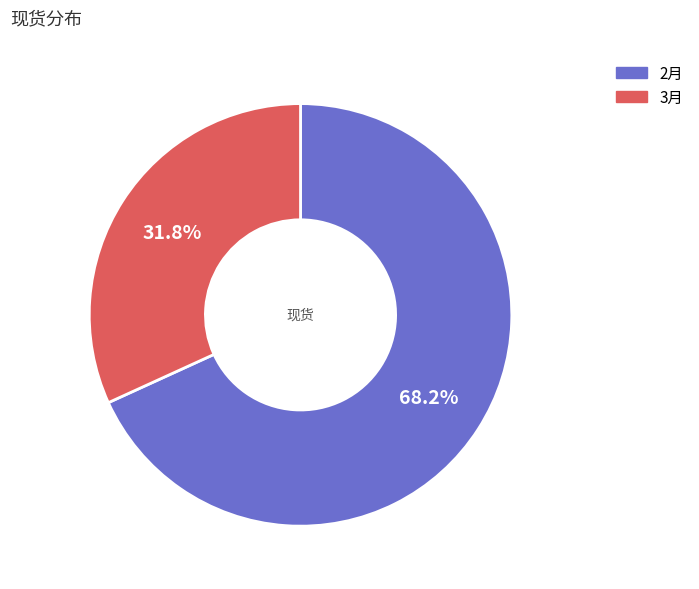

Approximately how many times larger is the value at 3月 compared to 2月?

0.5